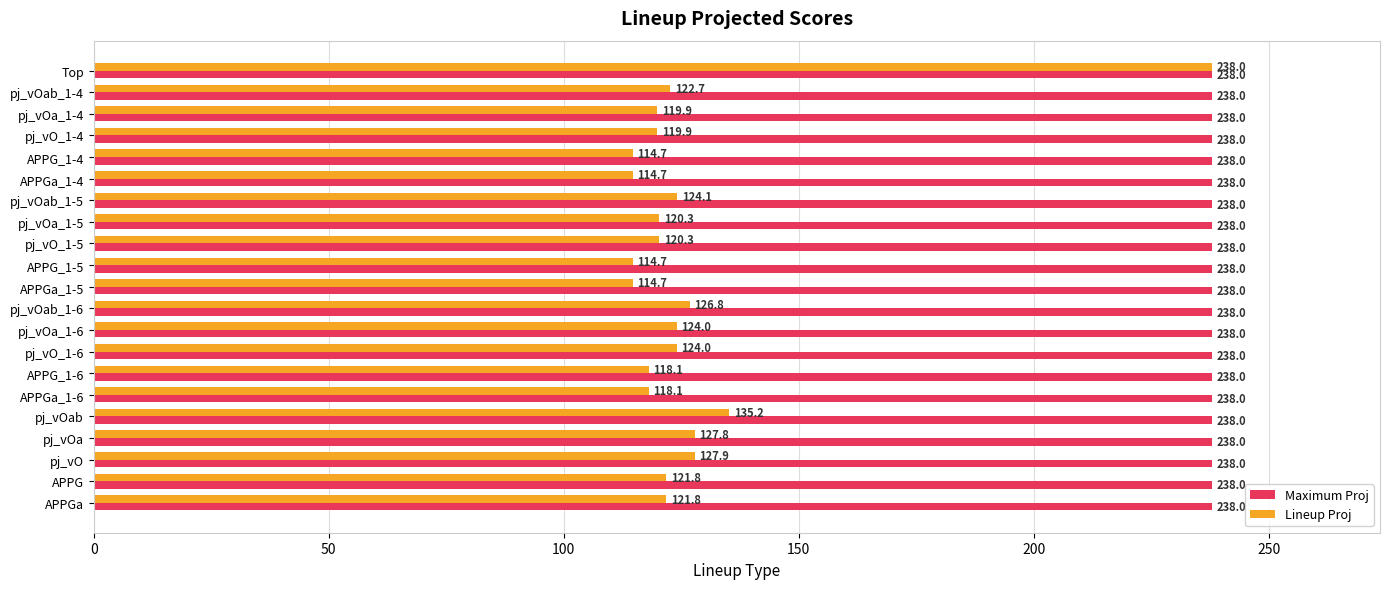

What is the approximate value of Maximum Proj at APPGa_1-6?

238.0